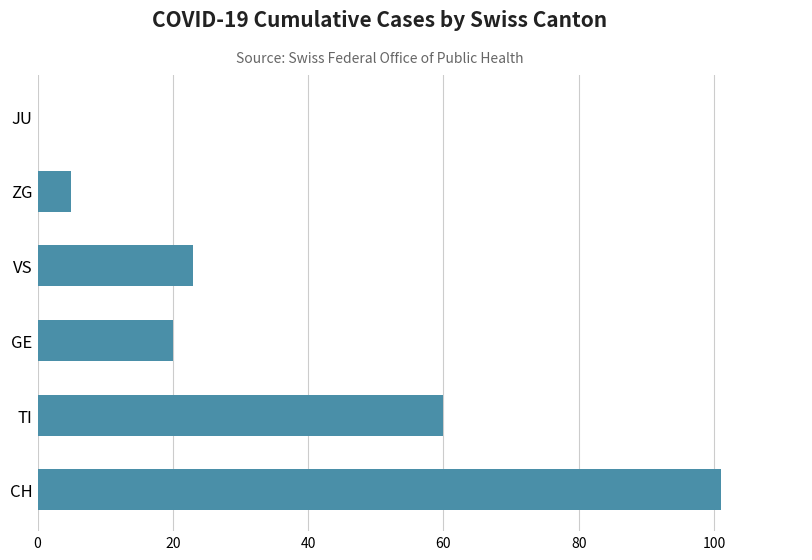

Reading bottom to top, extract all data points from this chart.

CH=101	TI=60	GE=20	VS=23	ZG=5	JU=0